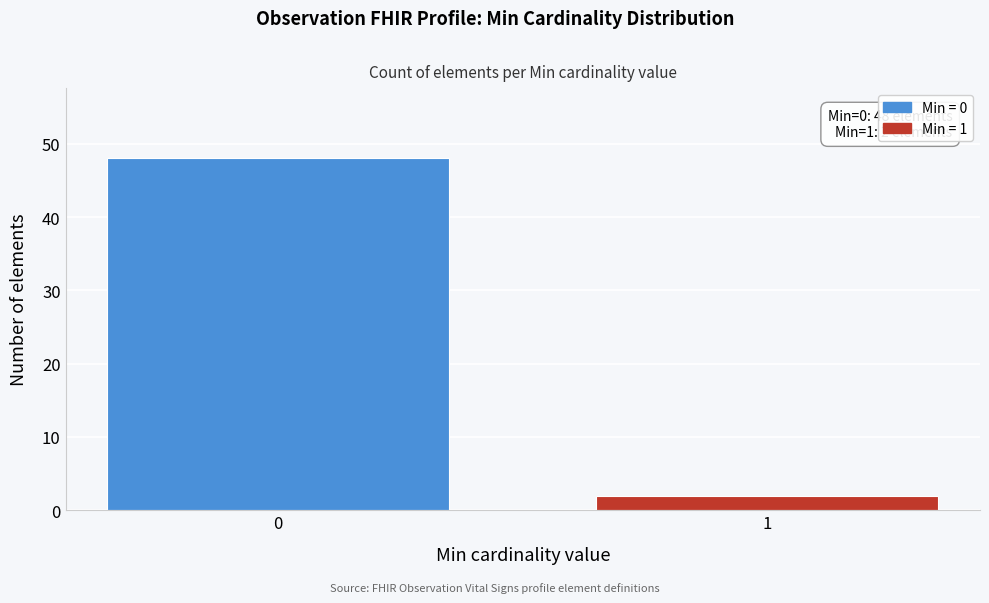

Reading left to right, extract all data points from this chart.

0=48	1=2